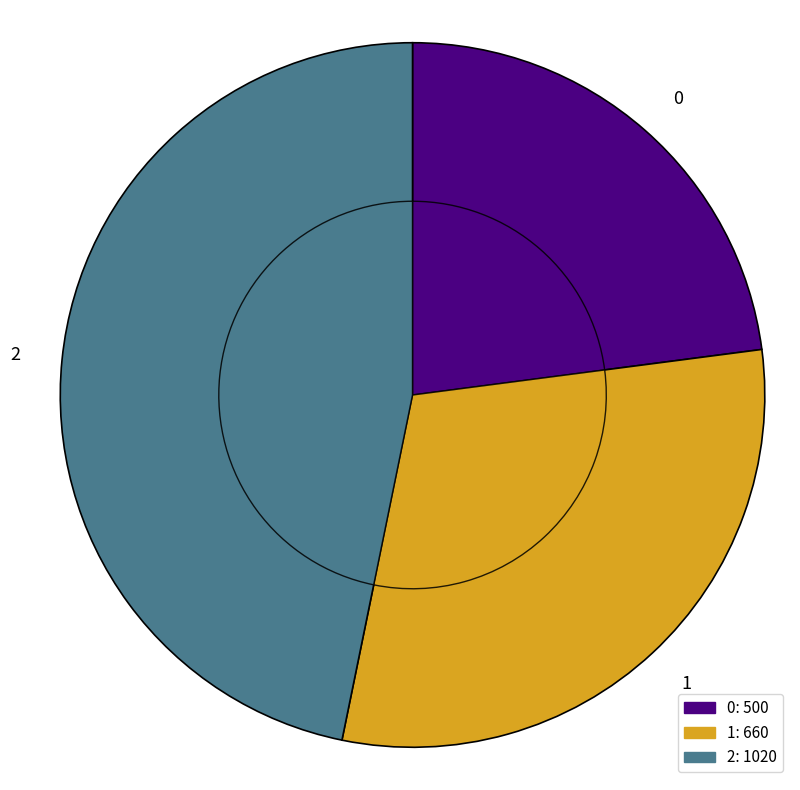

Is there a majority slice in this chart?

No